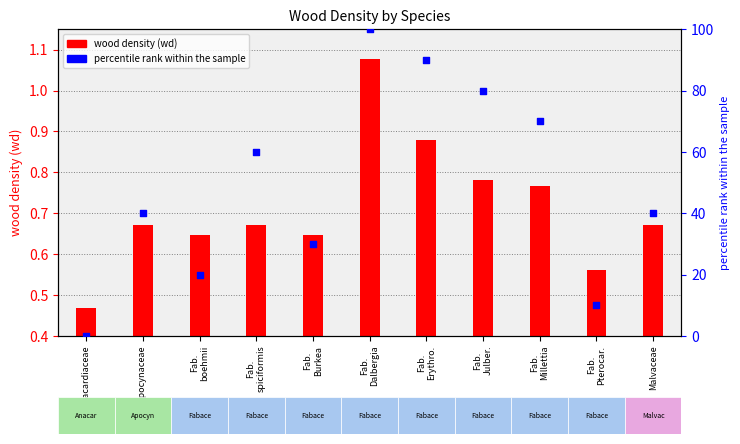

What is the change in value from Fab.
boehmii to Fab.
Dalbergia?

+80